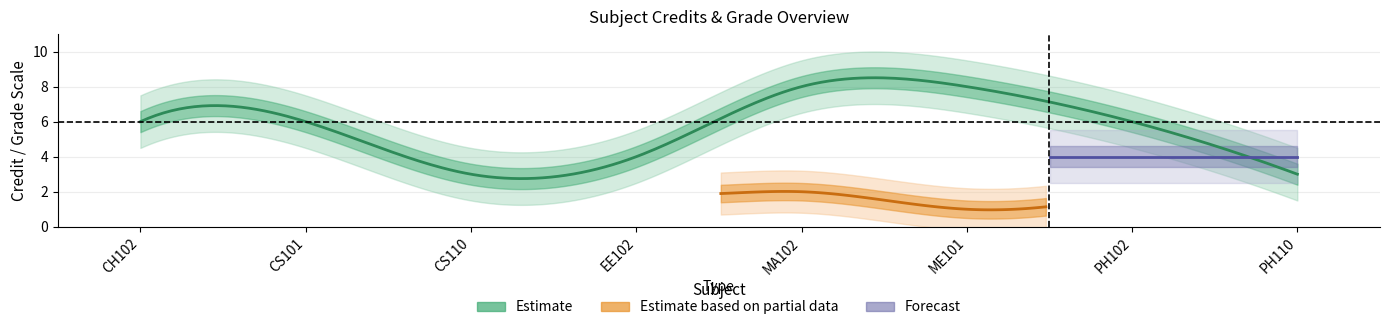

How many values are between 4 and 8?

6